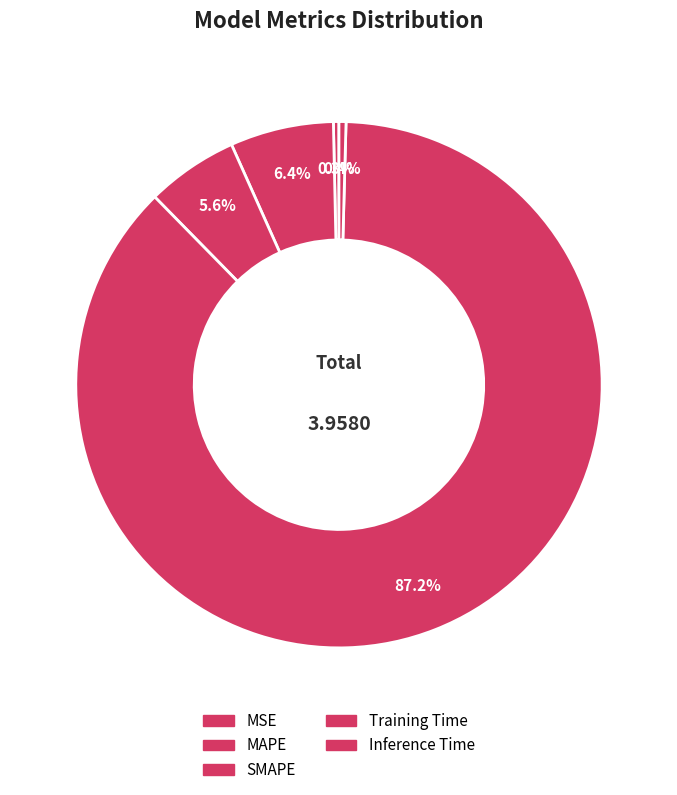

How many segments does this pie chart have?

5